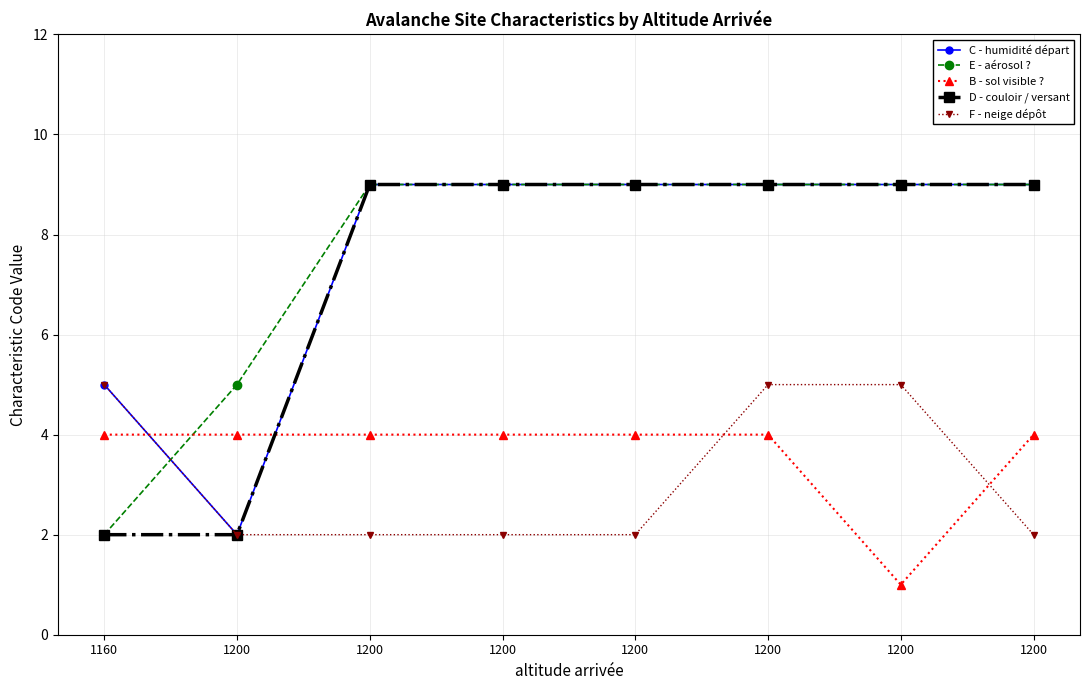

What are all the series names shown in the legend?

C - humidité départ, E - aérosol ?, B - sol visible ?, D - couloir / versant, F - neige dépôt